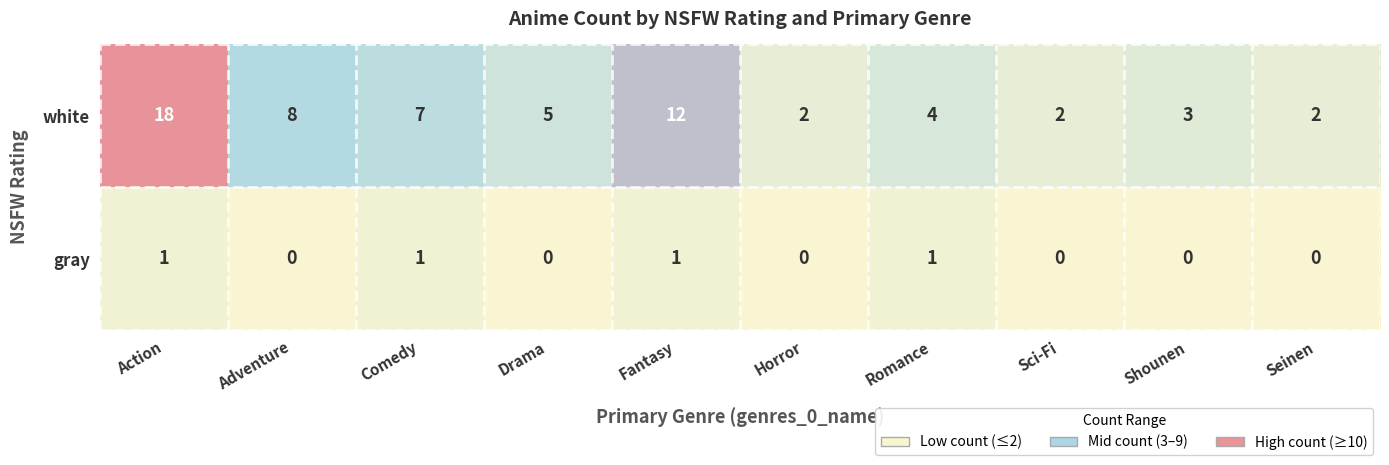

Rank the series at Comedy from lowest to highest value.

gray, white